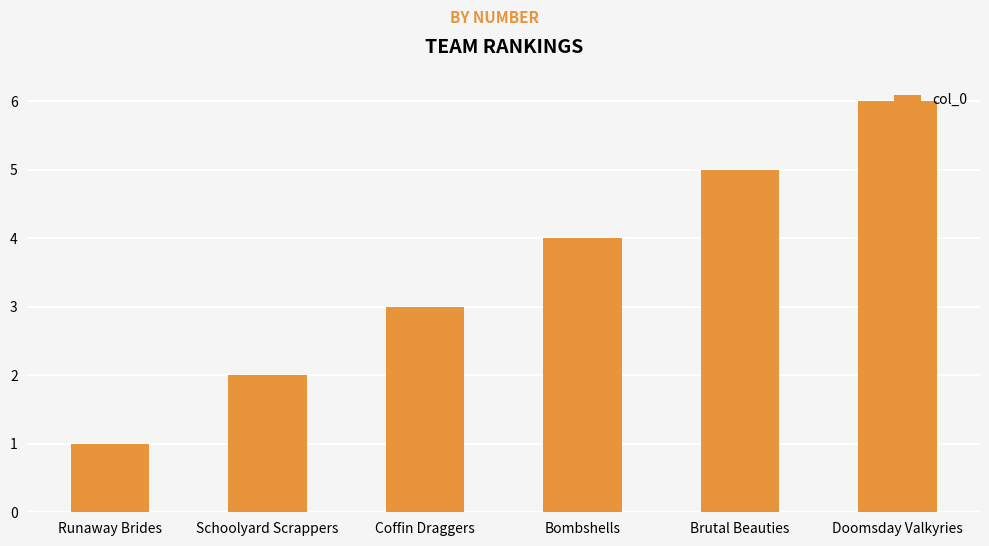

What is the difference between the maximum and minimum values?

5